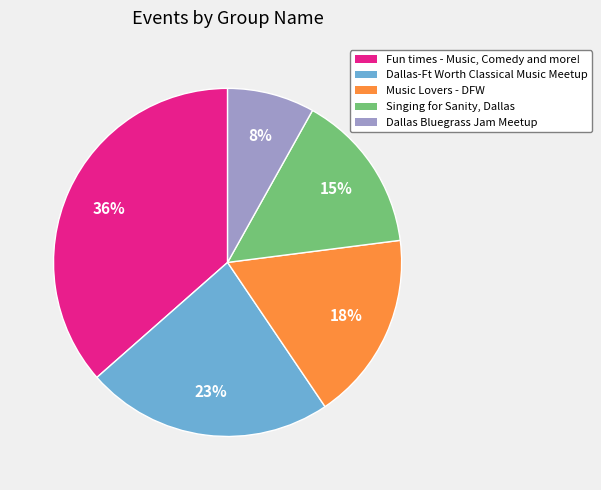

Combined, do Music Lovers - DFW and Dallas Bluegrass Jam Meetup account for over 50%?

No